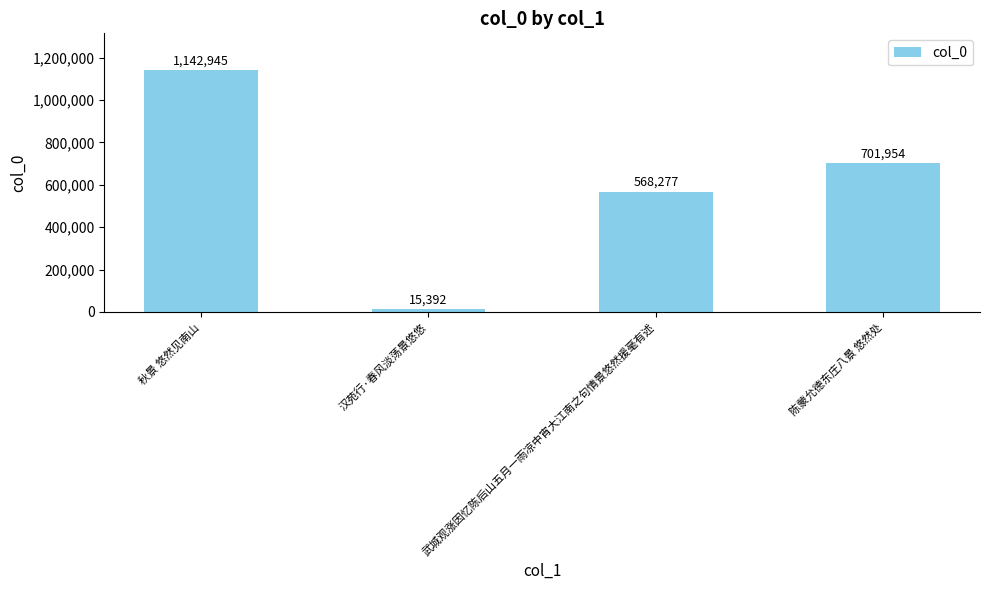

True or false: the data shows 777314 at 秋景 悠然见南山.

False